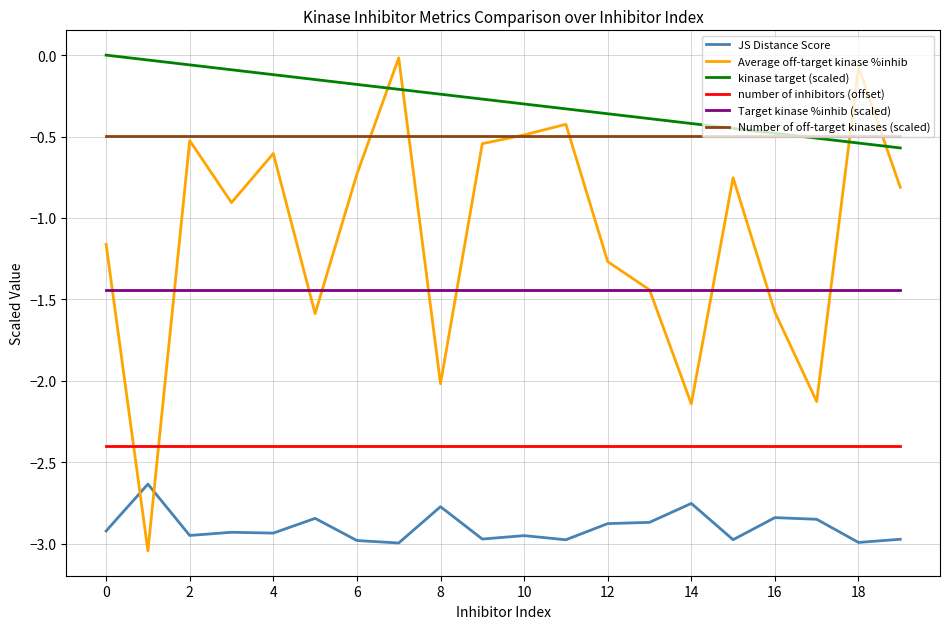

True or false: JS Distance Score and Average off-target kinase %inhib intersect in this chart.

True